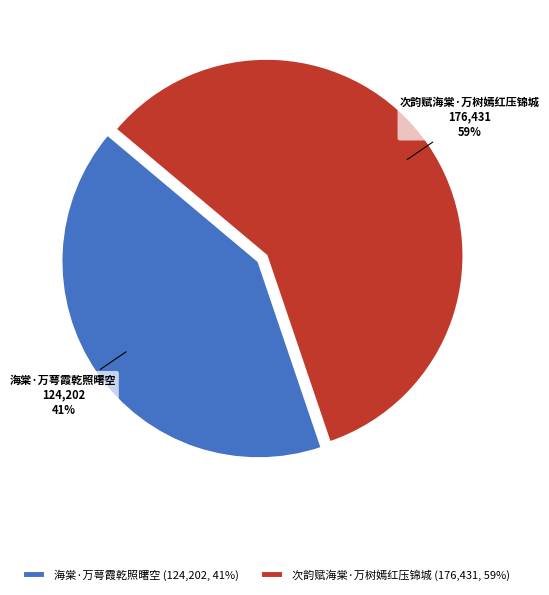

How many segments does this pie chart have?

2